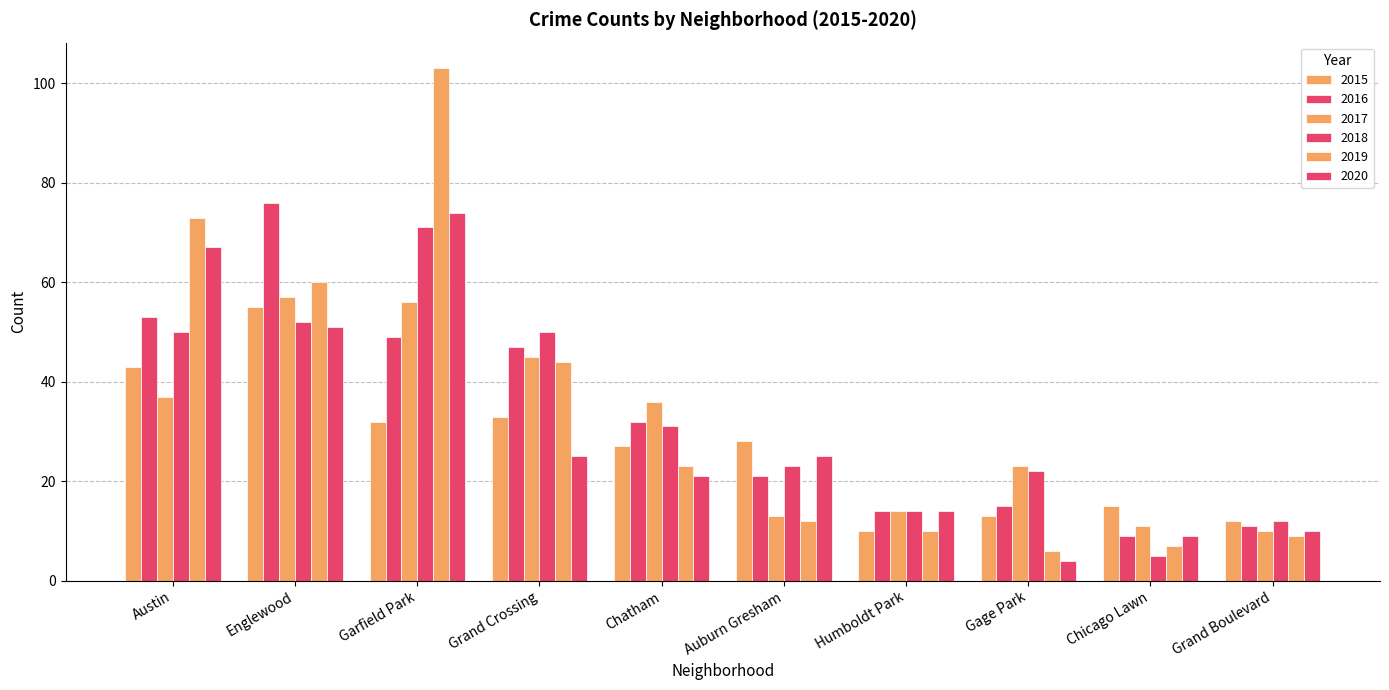

Where does the 2019 series first go above 23?

Austin